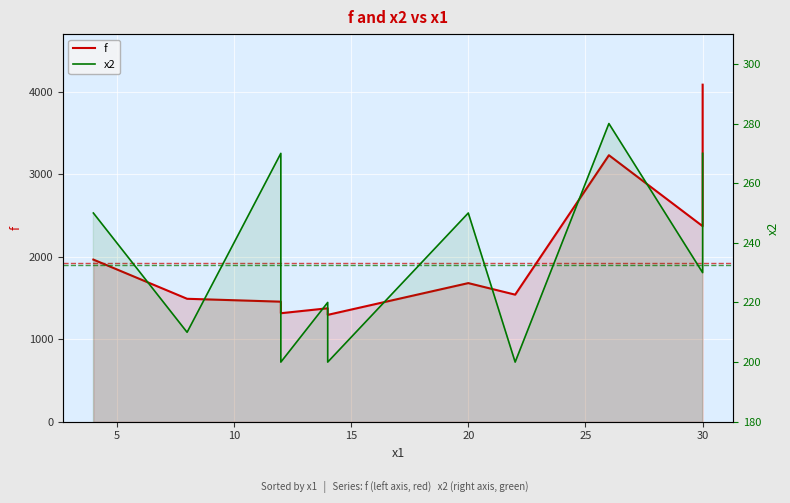

How many values in the x2 series are below 230?

6